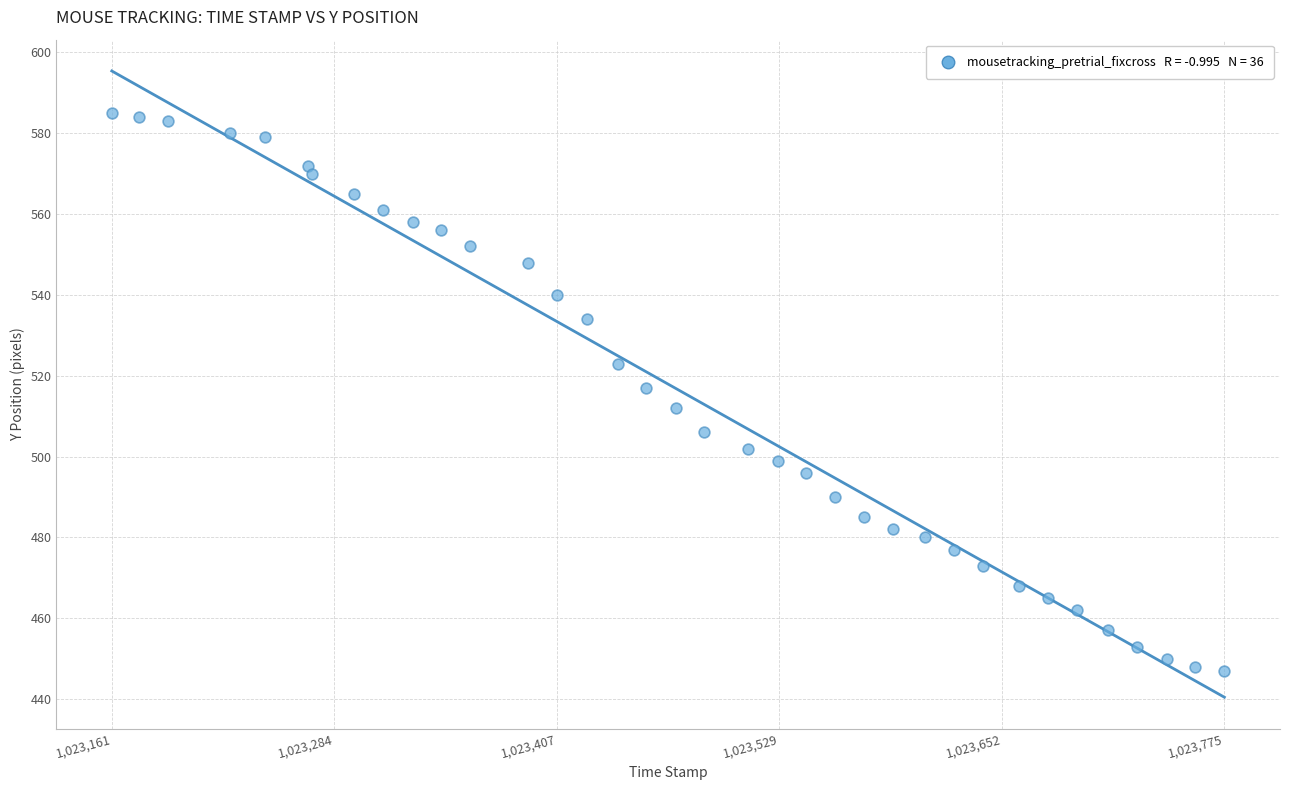

What is the range of Y values (max minus min)?

138